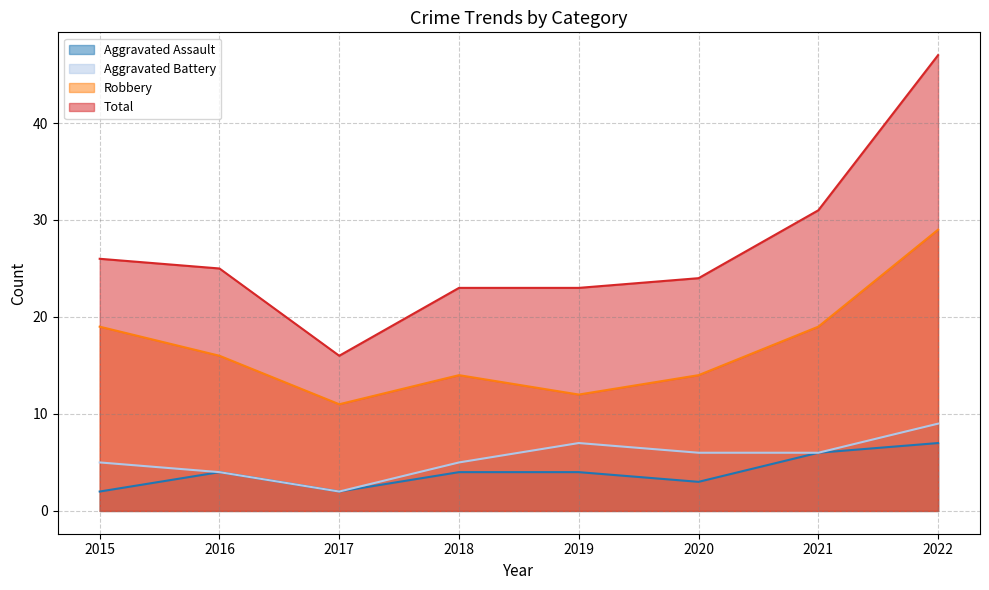

At how many categories does at least one series exceed 2?

8